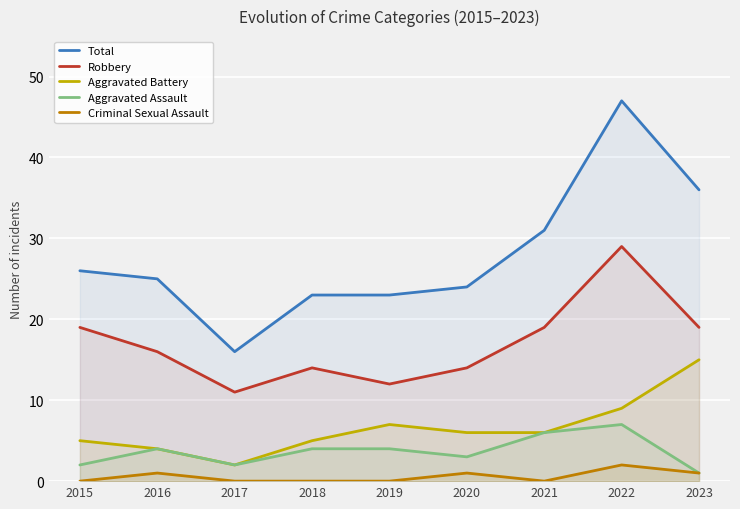

Does the chart display data point markers on the line(s)?

No